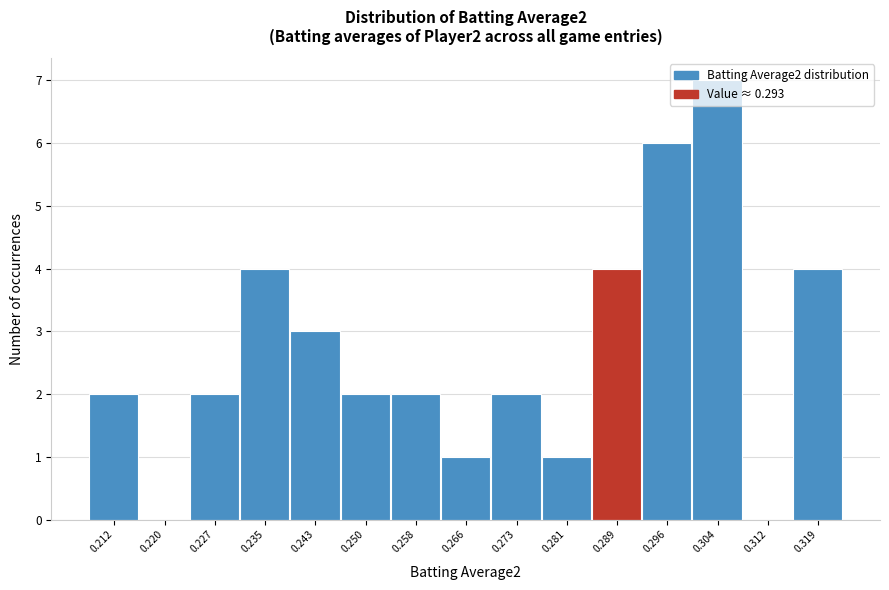

Is it true that the value at 0.220 is 0?

True